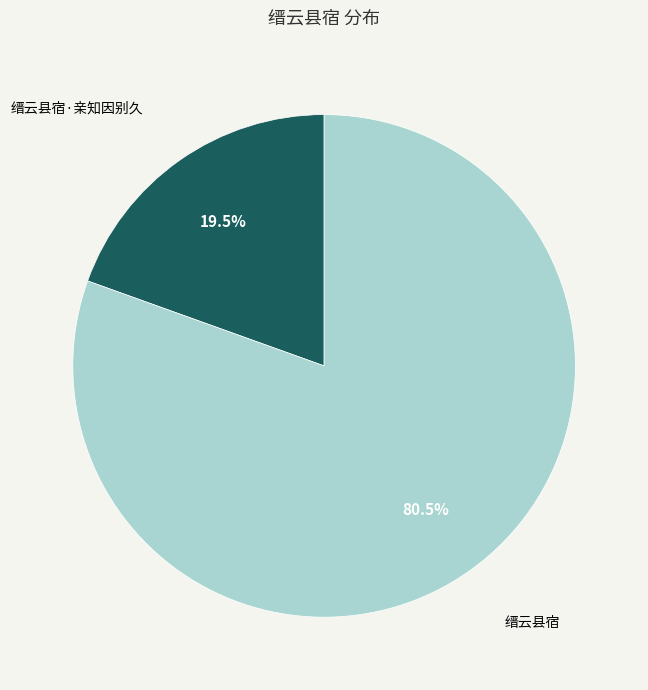

Rank the categories by value from highest to lowest.

缙云县宿, 缙云县宿·亲知因别久